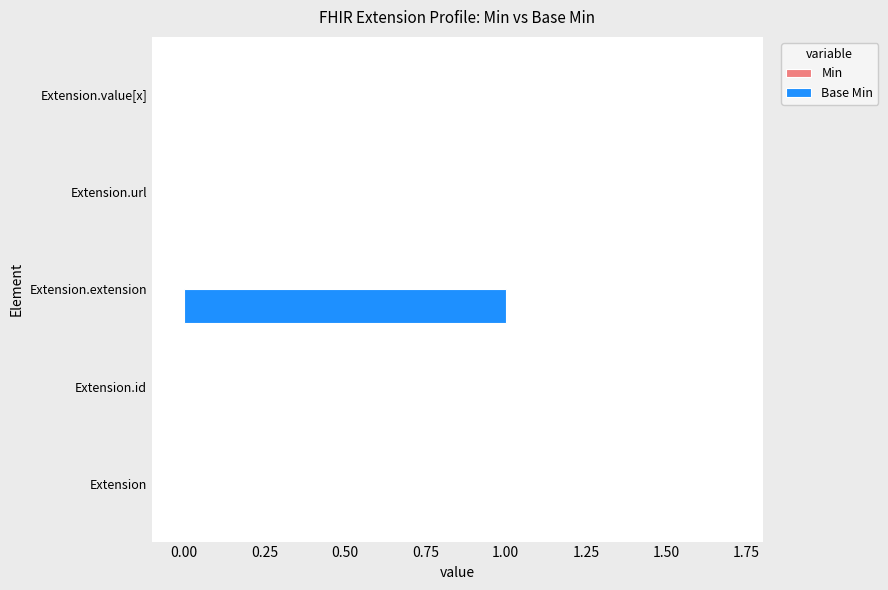

At which category does the chart reach its peak across all series?

Extension.extension